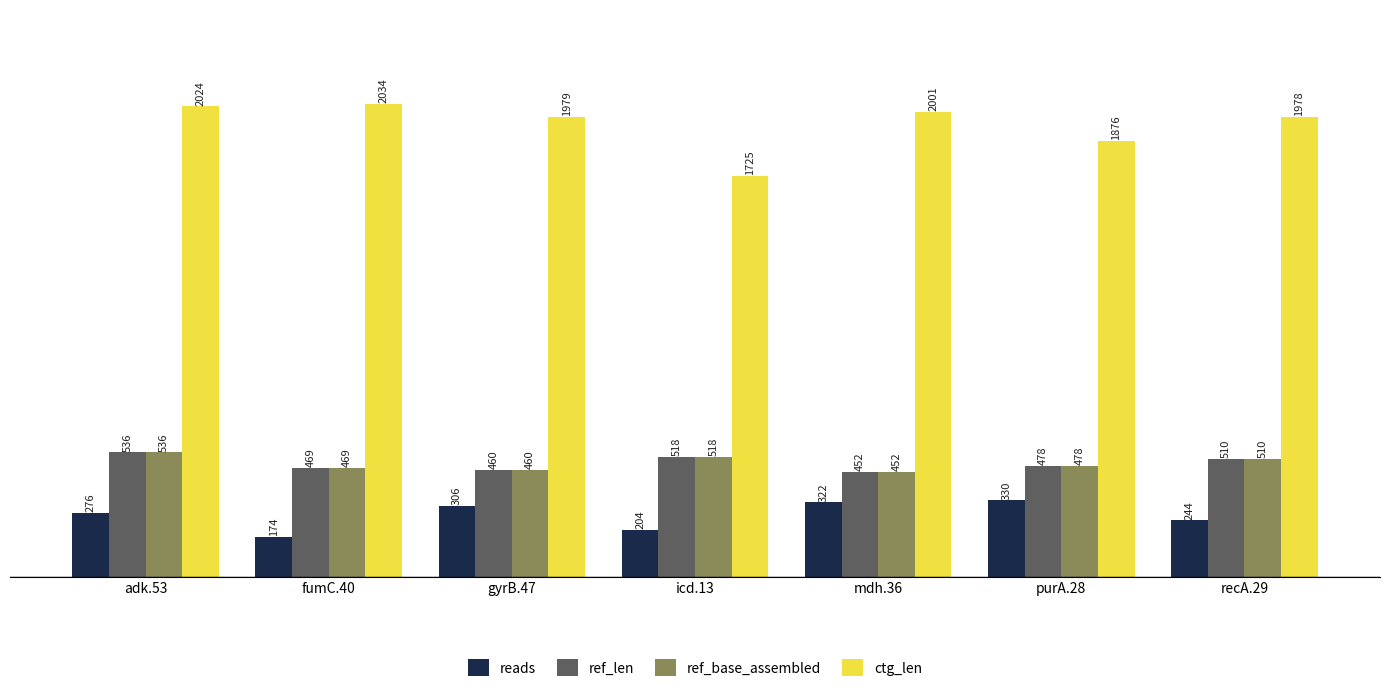

How many bars are there in each group?

4